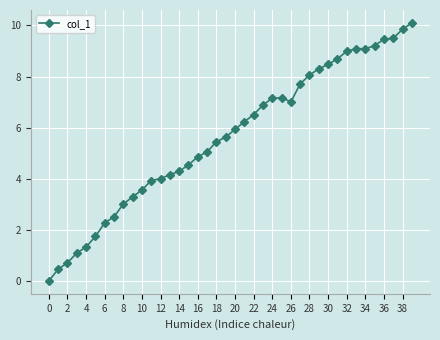

What is the difference between the maximum and minimum values?

10.1